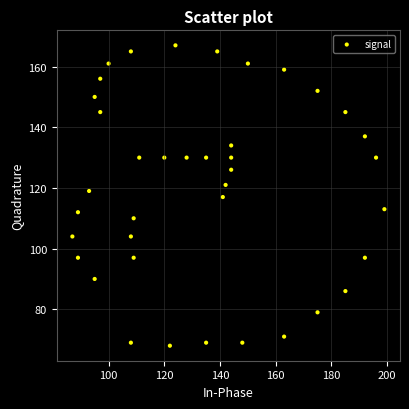

What is the range of Y values (max minus min)?

99